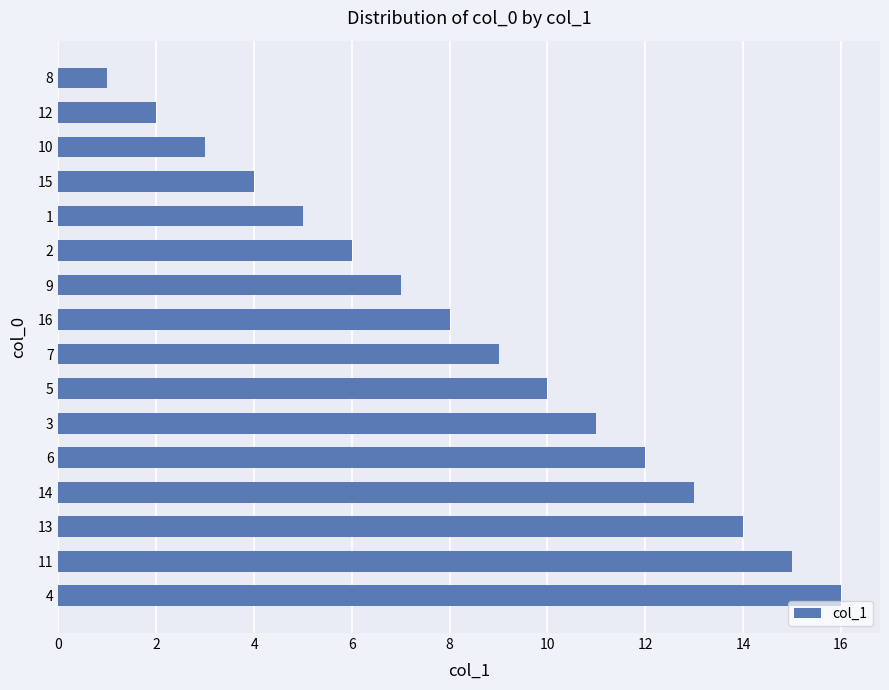

How many data points does each series have?

16